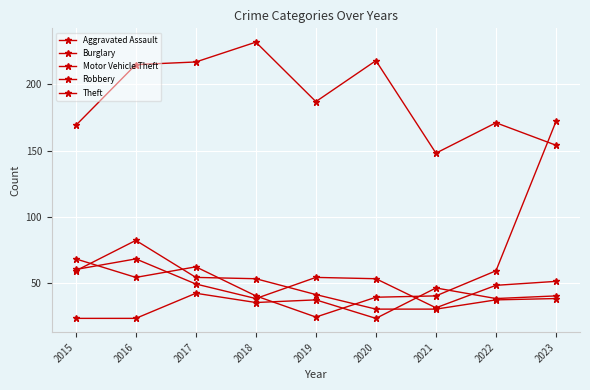

How many lines are shown in the chart?

5